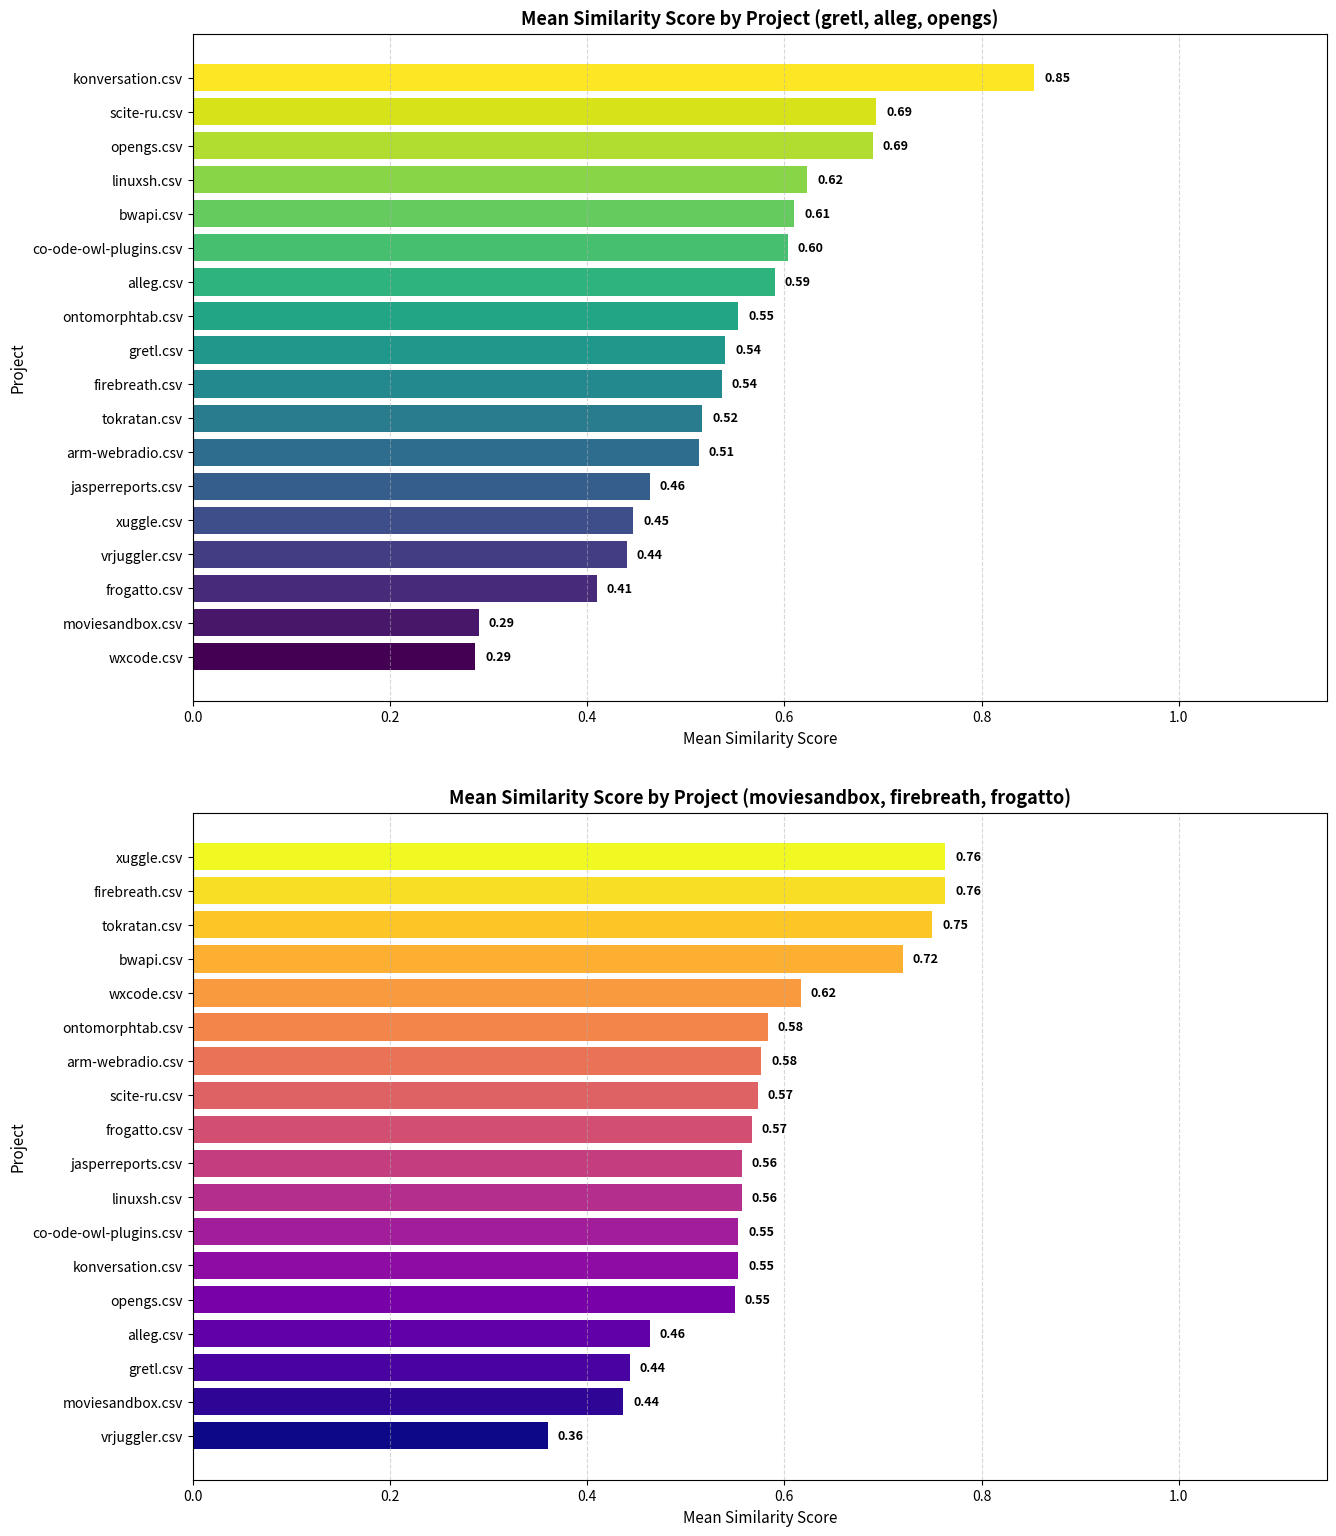

Count the number of data series in this chart.

2